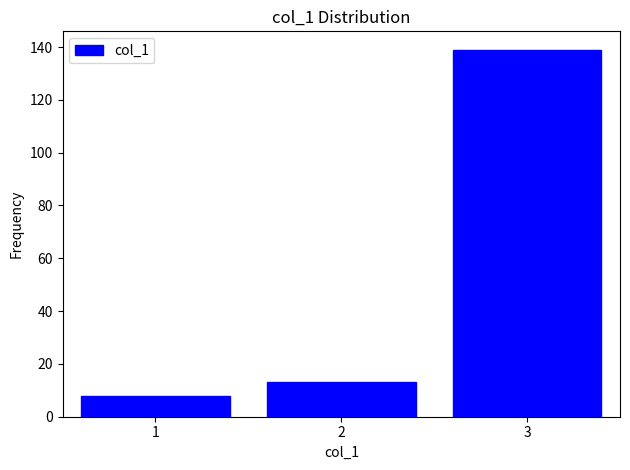

Reading left to right, transcribe this chart: for each bar, give the range it covers on the x-axis and its height. The values are not printed on the chart, so give them approximately, as read against the axis.

0.5 to 1.5: 8
1.5 to 2.5: 14
2.5 to 3.5: 140